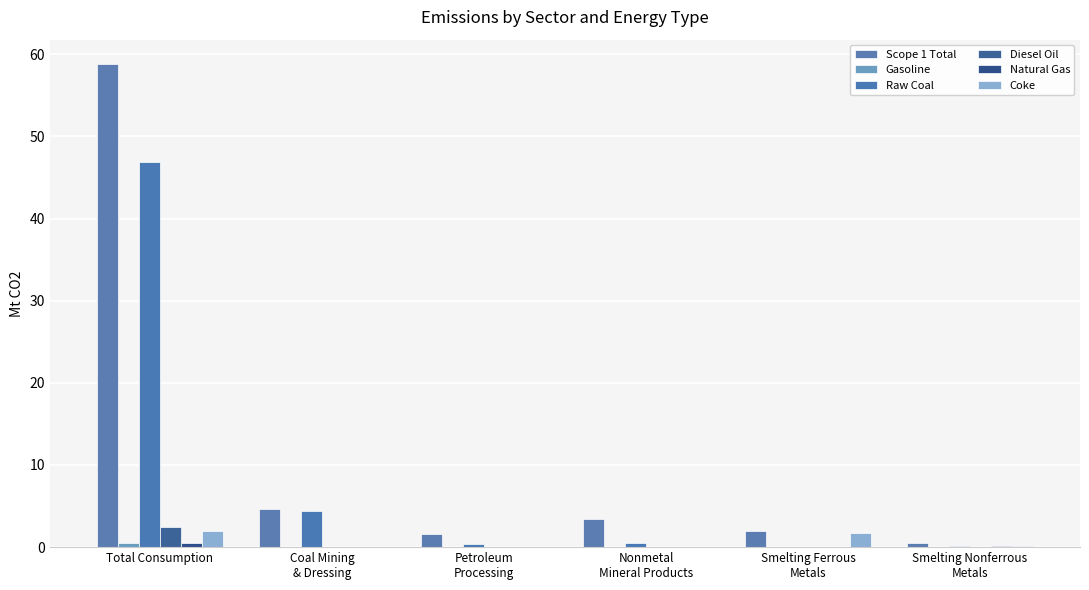

How many categories are shown in the chart?

6